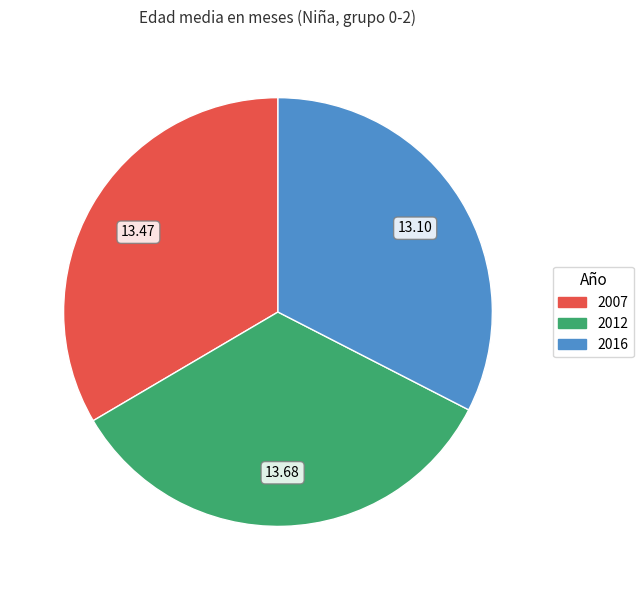

Is there any slice that represents more than half of the pie?

No